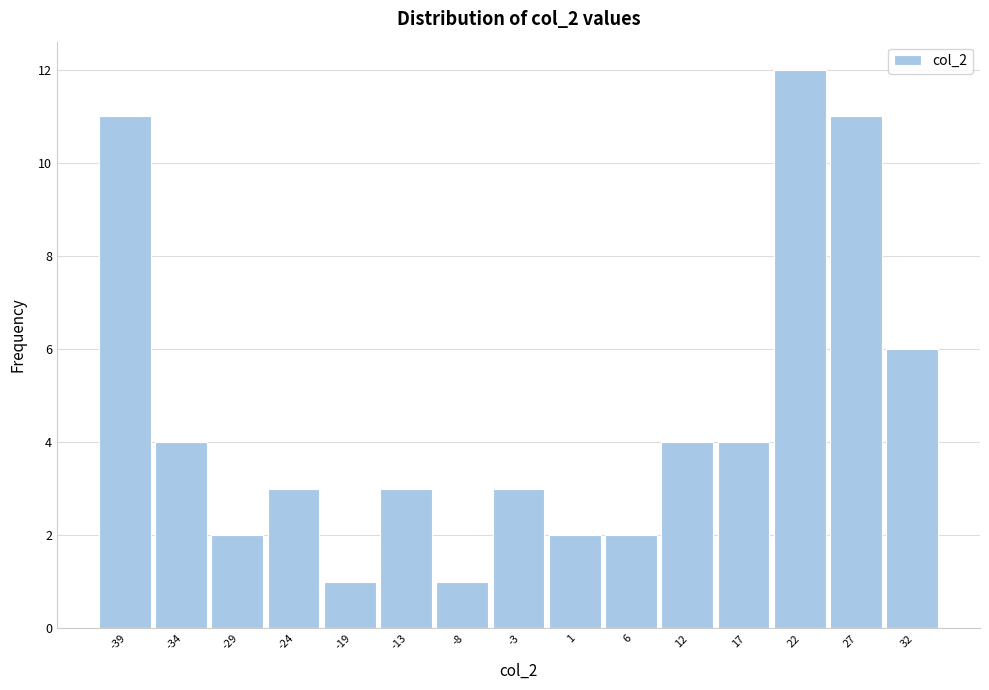

Reading right to left, transcribe all the data shown in this chart.

6	11	12	4	4	2	2	3	1	3	1	3	2	4	11